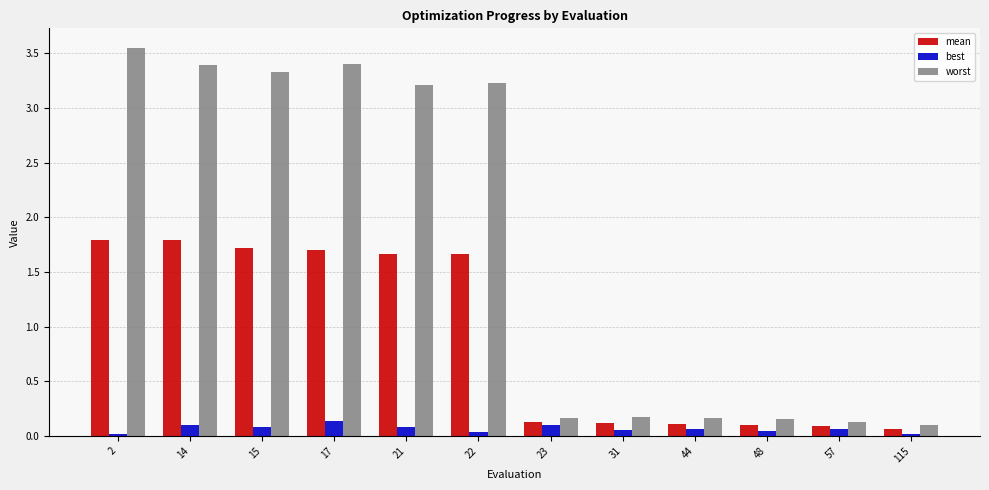

What are all the series names shown in the legend?

mean, best, worst